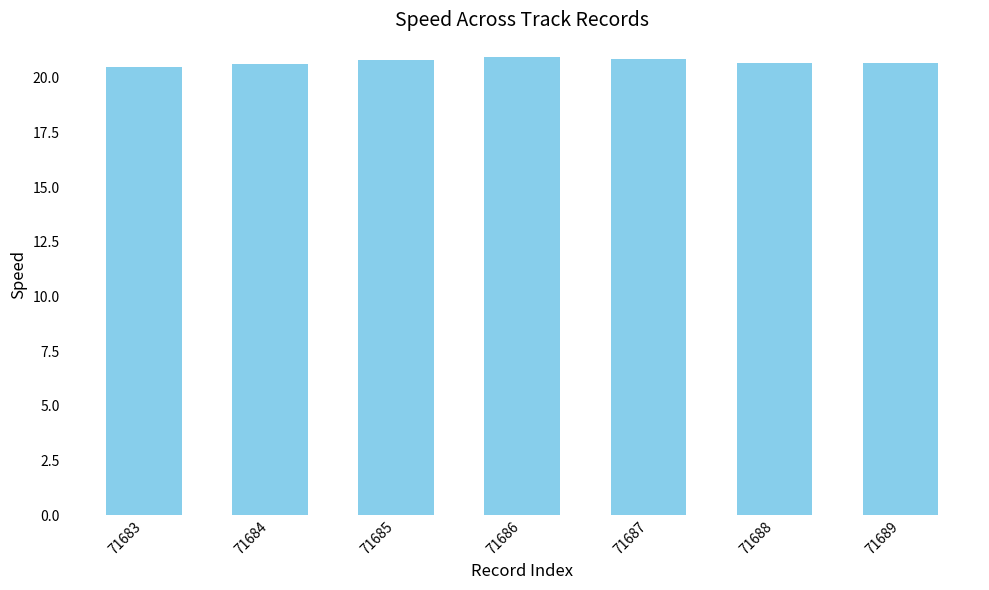

What is the smallest value displayed?

20.5